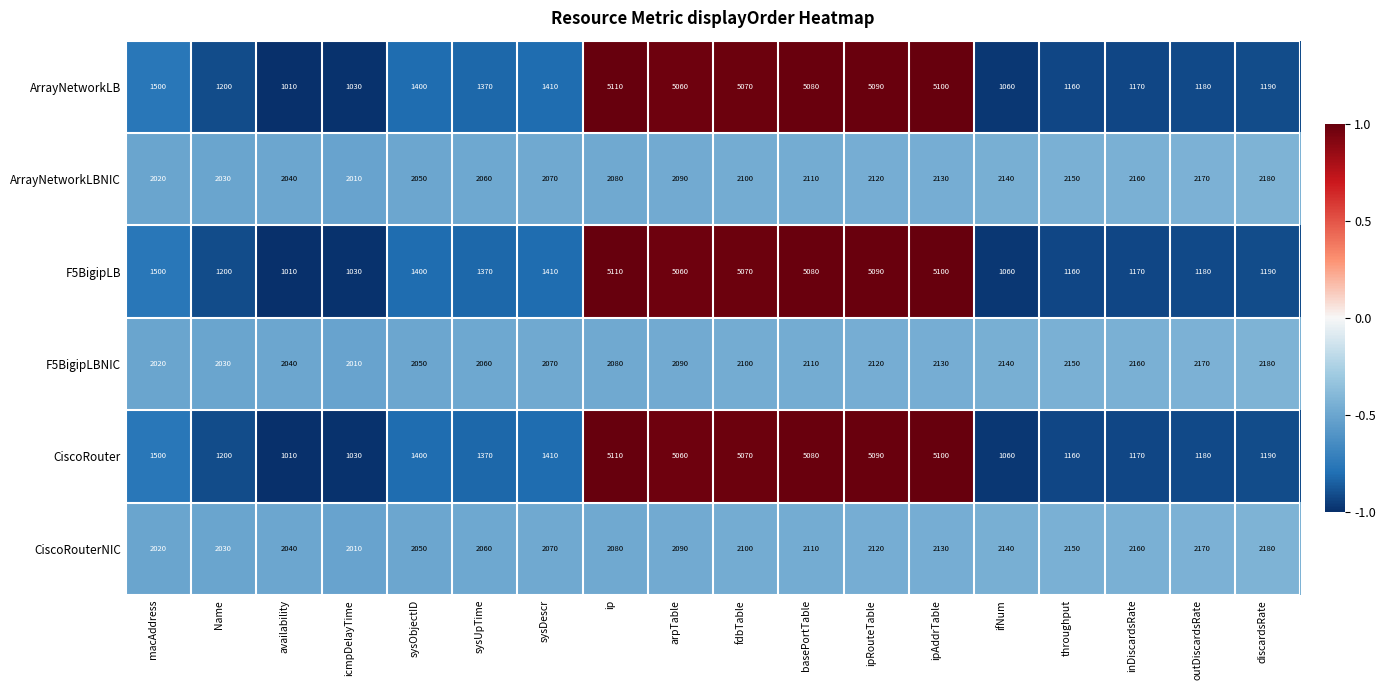

What is the smallest value displayed?

1010